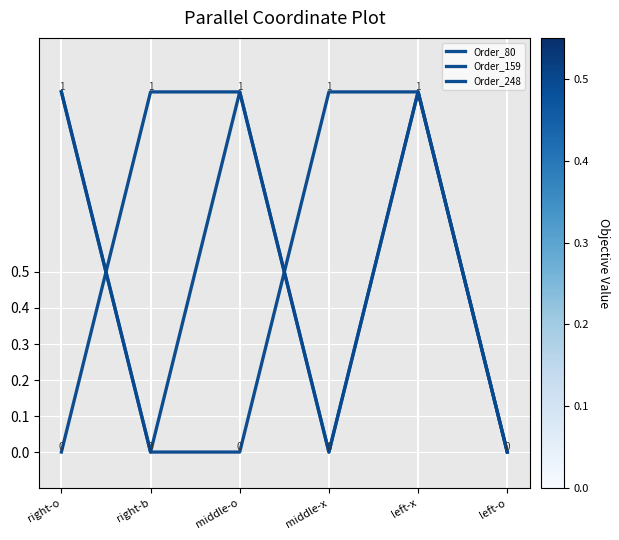

How many lines are shown in the chart?

3